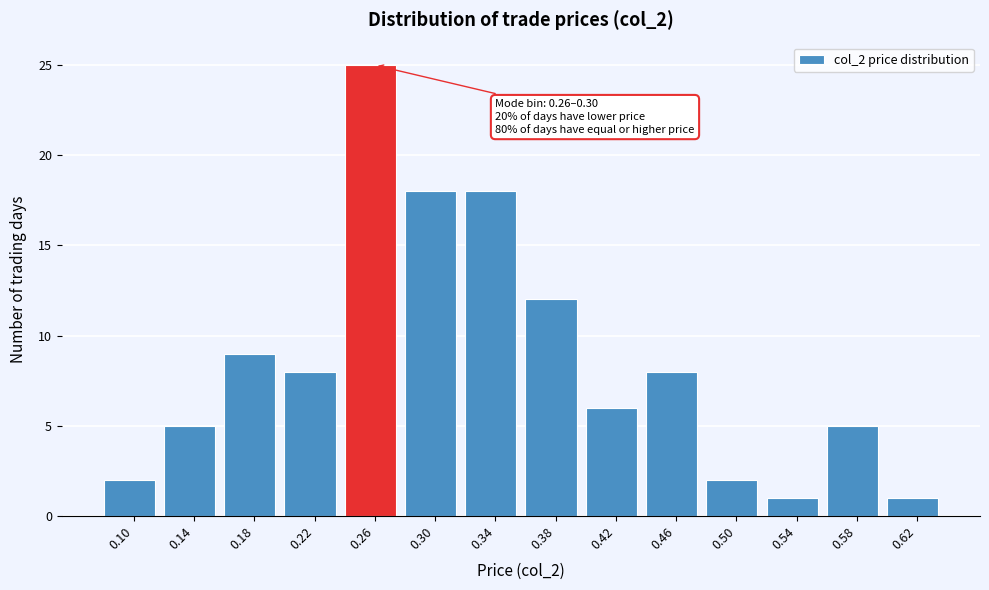

Reading right to left, extract all data points from this chart.

1	5	1	2	8	6	12	18	18	25	8	9	5	2